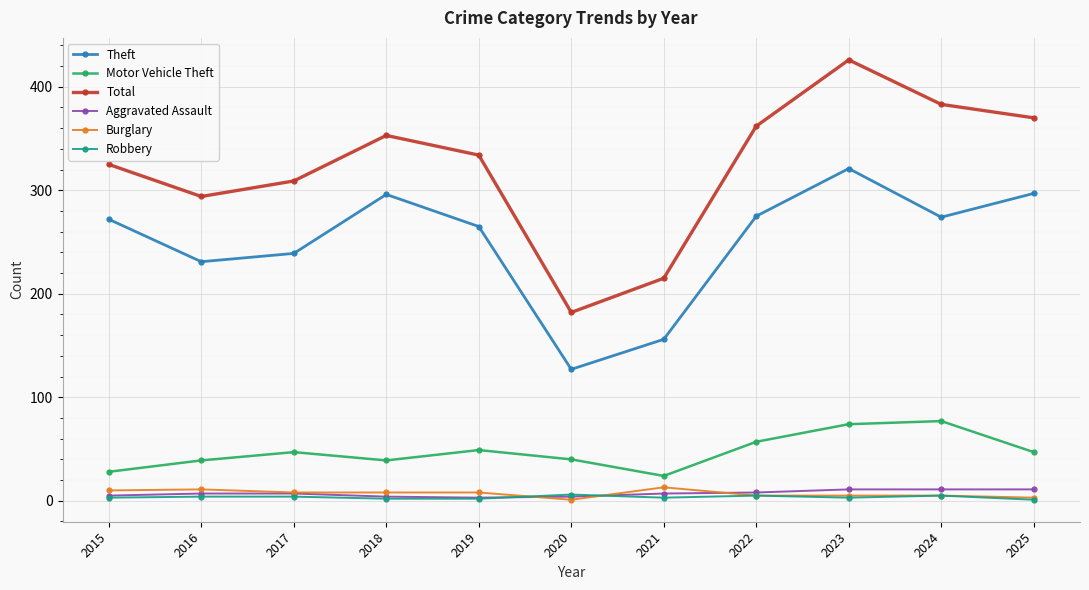

True or false: Theft has more than 2 points higher than both neighbors.

False